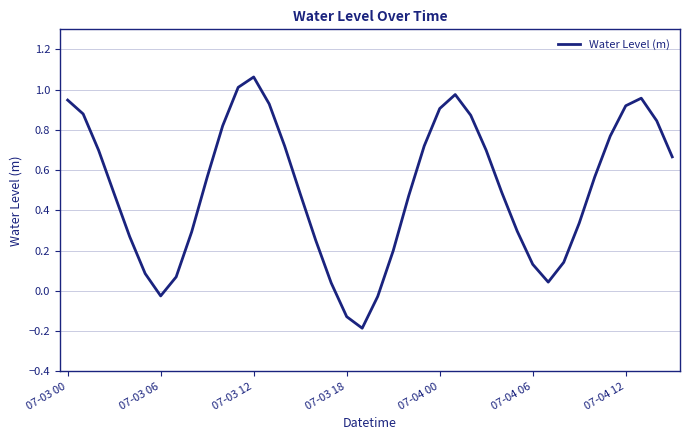

What is the difference between the maximum and minimum values?

1.2